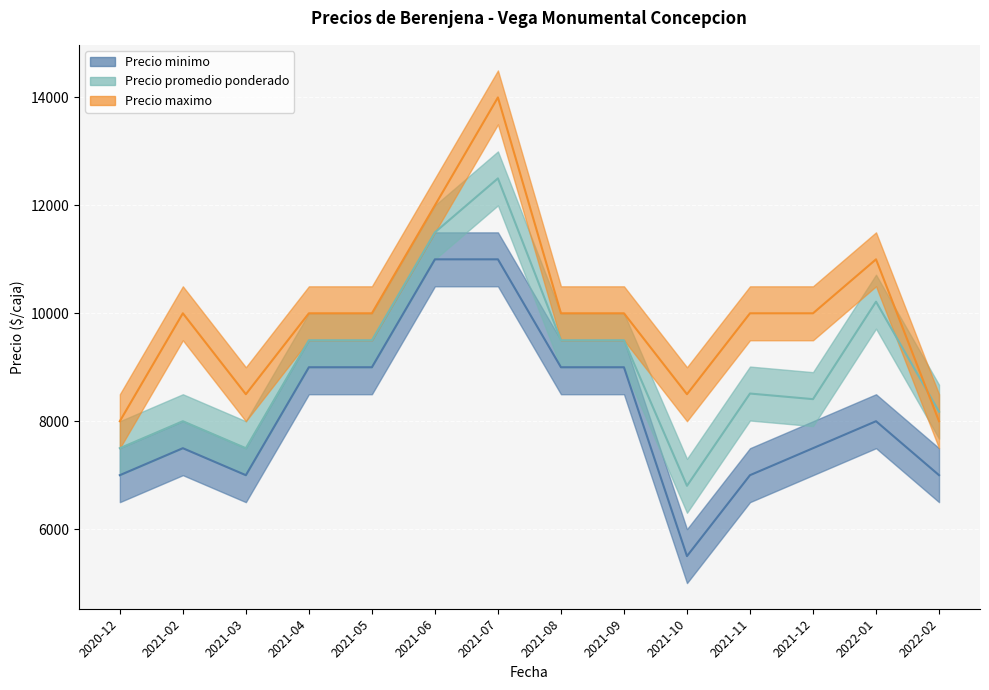

Rank the categories by Precio promedio ponderado value from lowest to highest.

2021-10, 2020-12, 2021-03, 2021-02, 2022-02, 2021-12, 2021-11, 2021-04, 2021-05, 2021-08, 2021-09, 2022-01, 2021-06, 2021-07